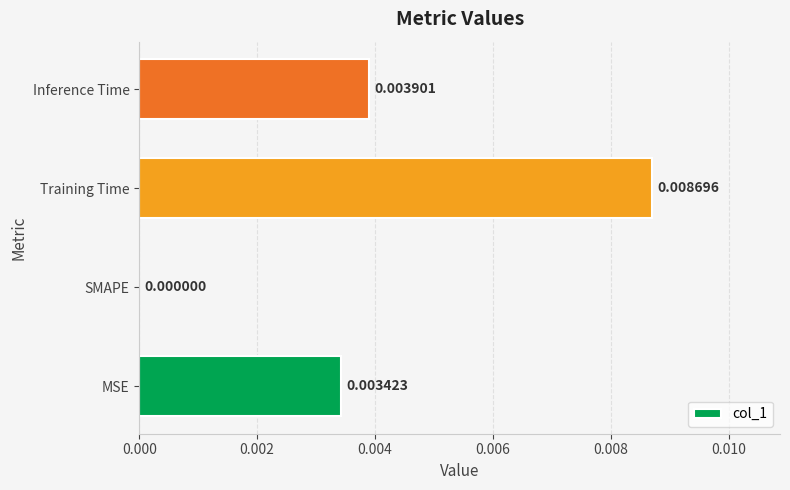

Count the values in the range 0 to 1.

4